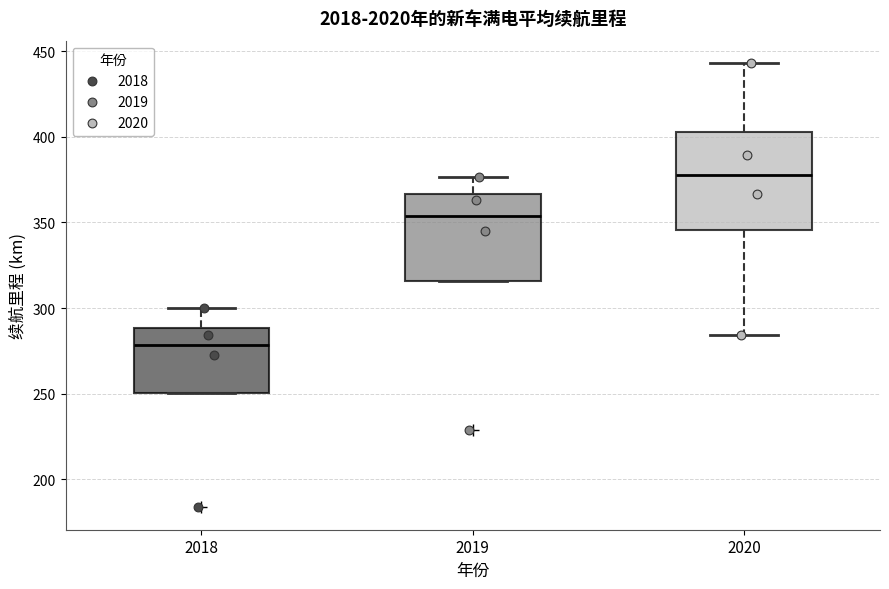

Reading left to right, transcribe this box plot: for each box, give where its median line is, the range the box spans, and where its two whiskers end, as read against the y-axis. The values are not printed on the chart, so give them approximately, as read against the axis.

2018: median 280, box 250 to 290, whiskers 250 to 300
2019: median 355, box 315 to 365, whiskers 315 to 375
2020: median 380, box 345 to 405, whiskers 285 to 445